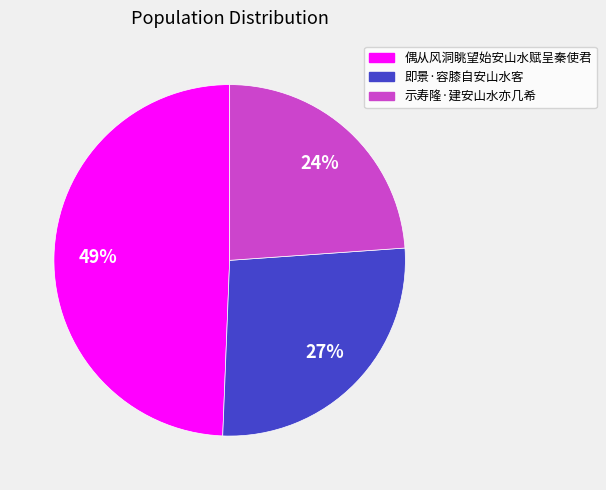

How many segments does this pie chart have?

3